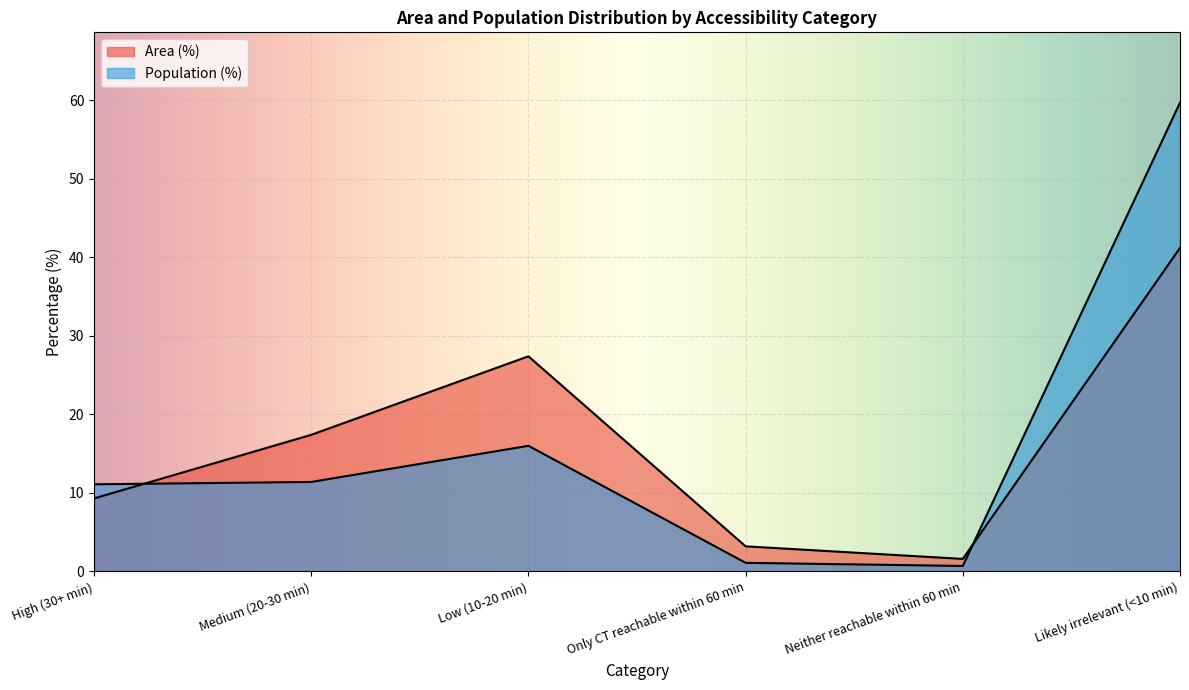

Reading left to right, extract all data points from this chart.

Area (%): High (30+ min)=9.3	Medium (20-30 min)=17.4	Low (10-20 min)=27.4	Only CT reachable within 60 min=3.2	Neither reachable within 60 min=1.6	Likely irrelevant (<10 min)=41.2
Population (%): High (30+ min)=11.1	Medium (20-30 min)=11.4	Low (10-20 min)=16.0	Only CT reachable within 60 min=1.1	Neither reachable within 60 min=0.7	Likely irrelevant (<10 min)=59.7